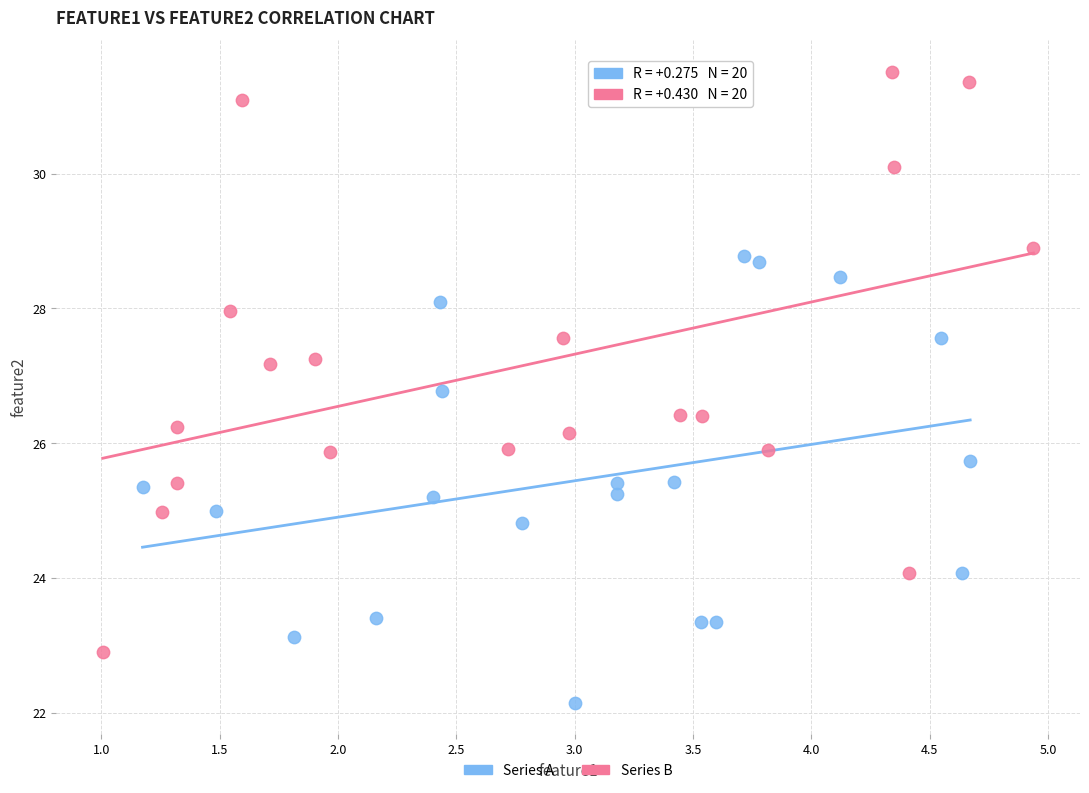

Which series has the widest spread of Y values?

Series B